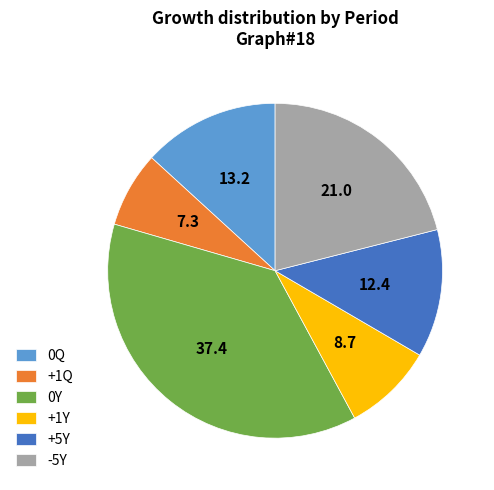

How many segments does this pie chart have?

6